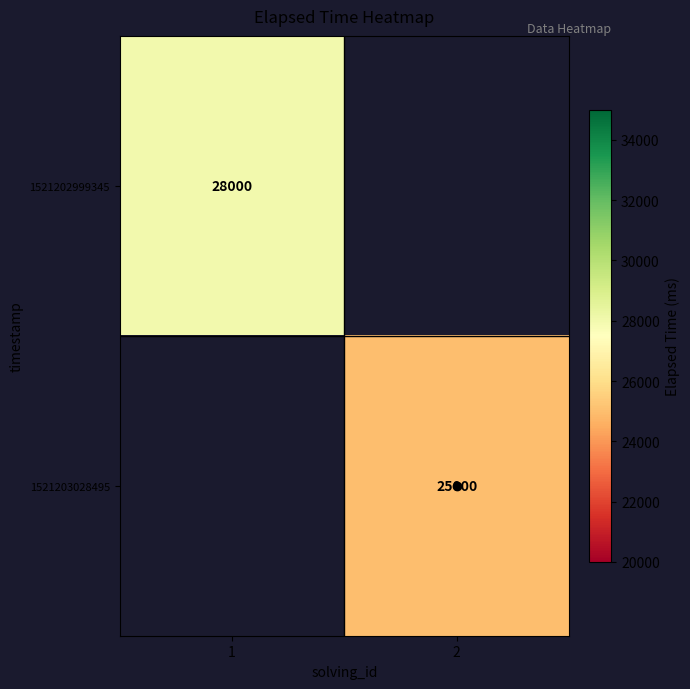

At which label does 1521203028495 reach its minimum?

1